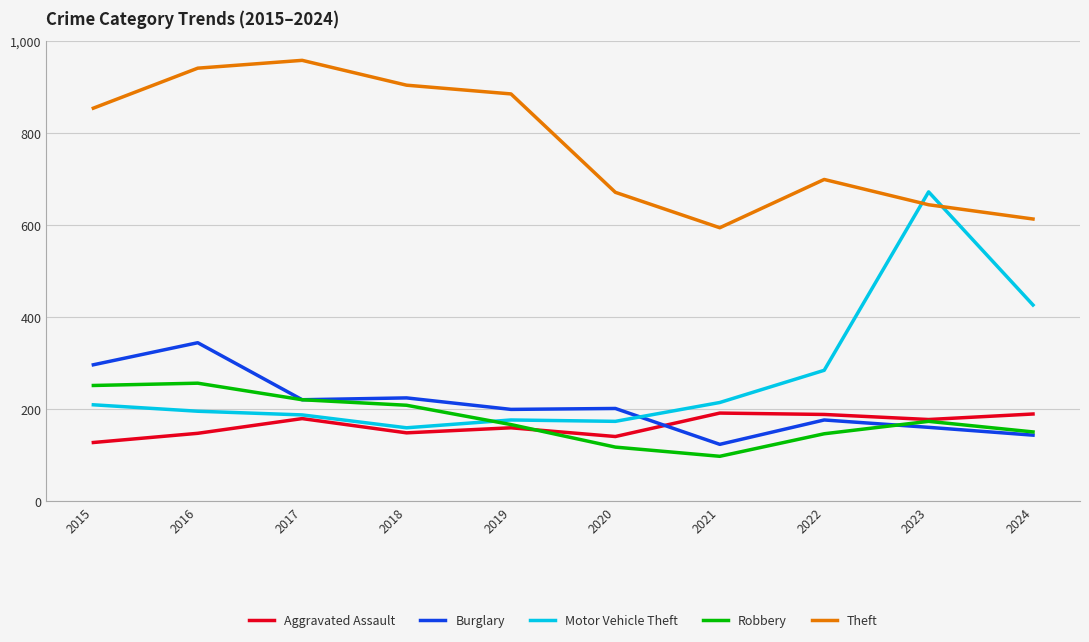

Is this an area chart (filled region under the line)?

No